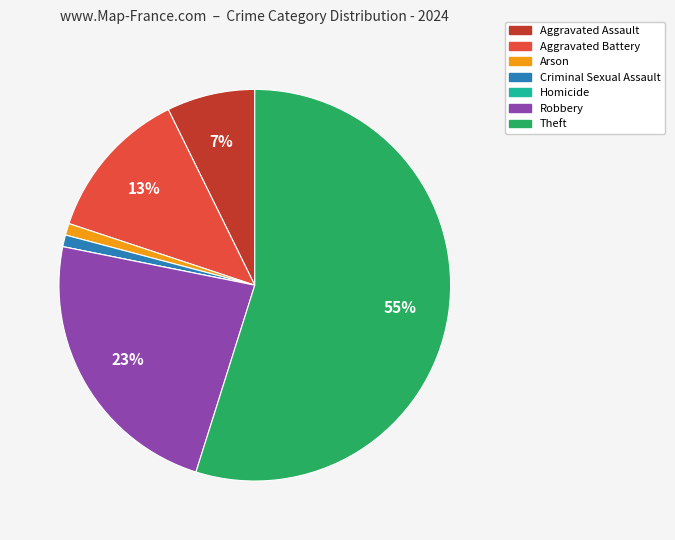

To the nearest percent, what is the difference between the Theft and Aggravated Battery slice percentages?

42%